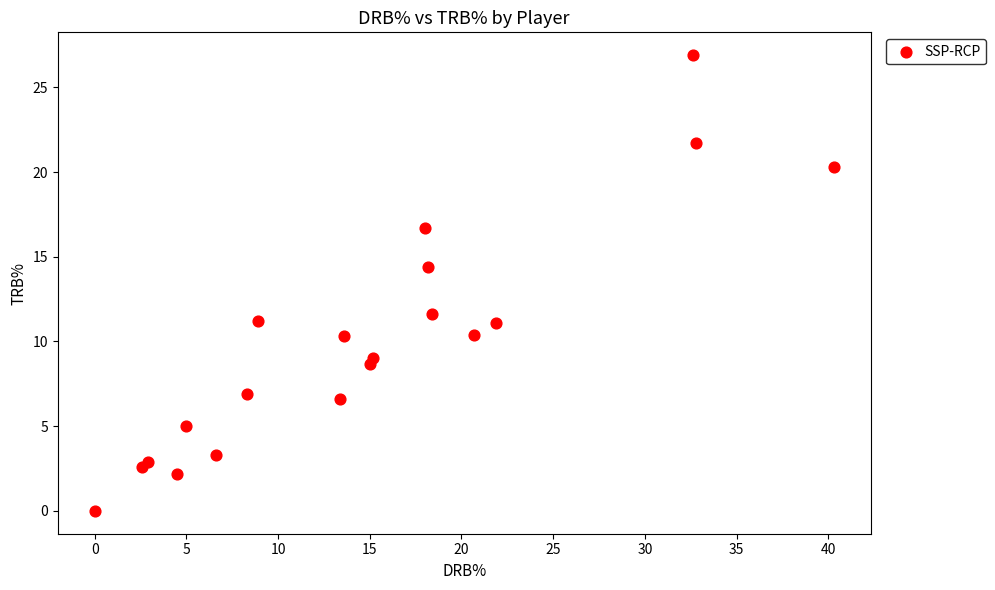

What is the range of X values (max minus min)?

40.3